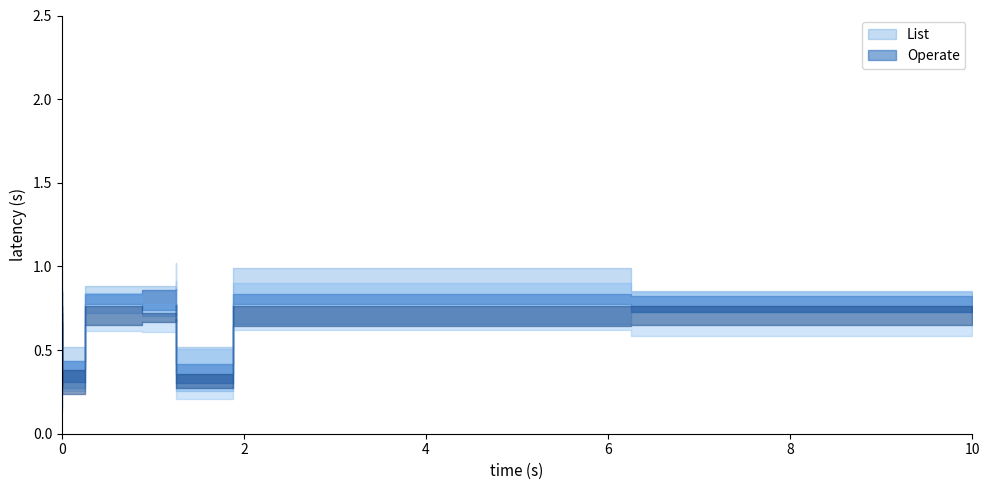

How many positive values does the Operate series have?

7